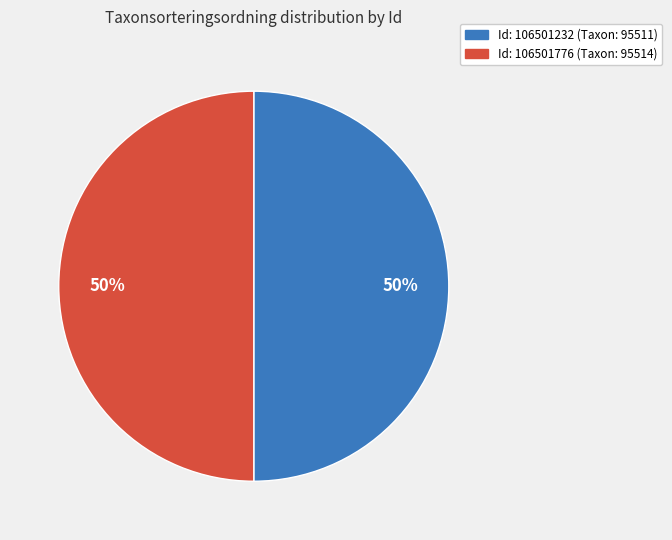

Which slice is the largest?

106501776